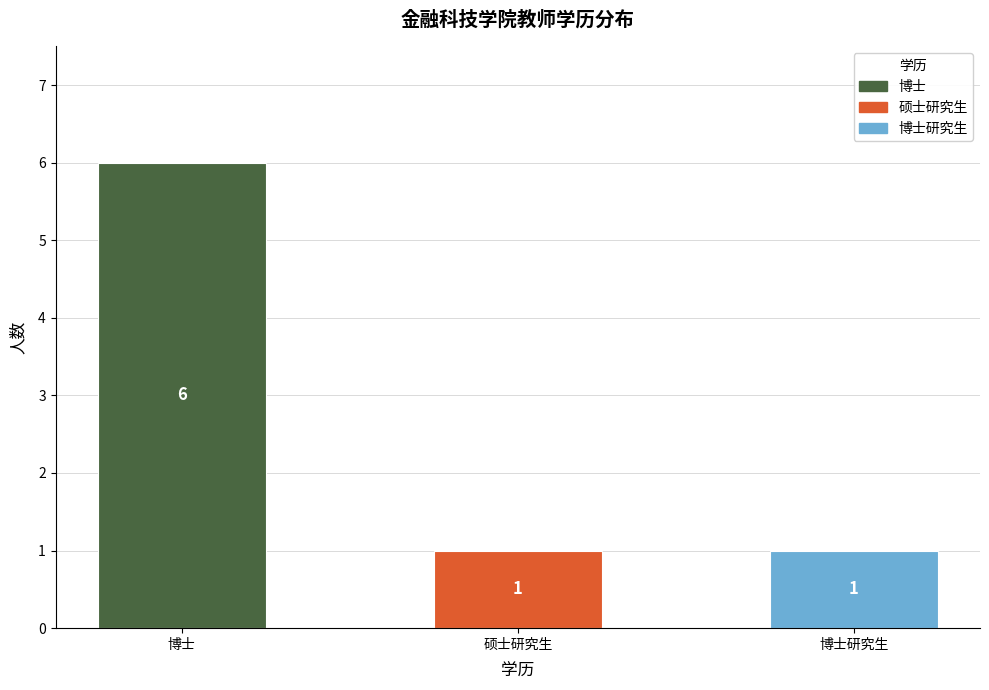

Reading left to right, list all the values displayed in this chart.

6	1	1